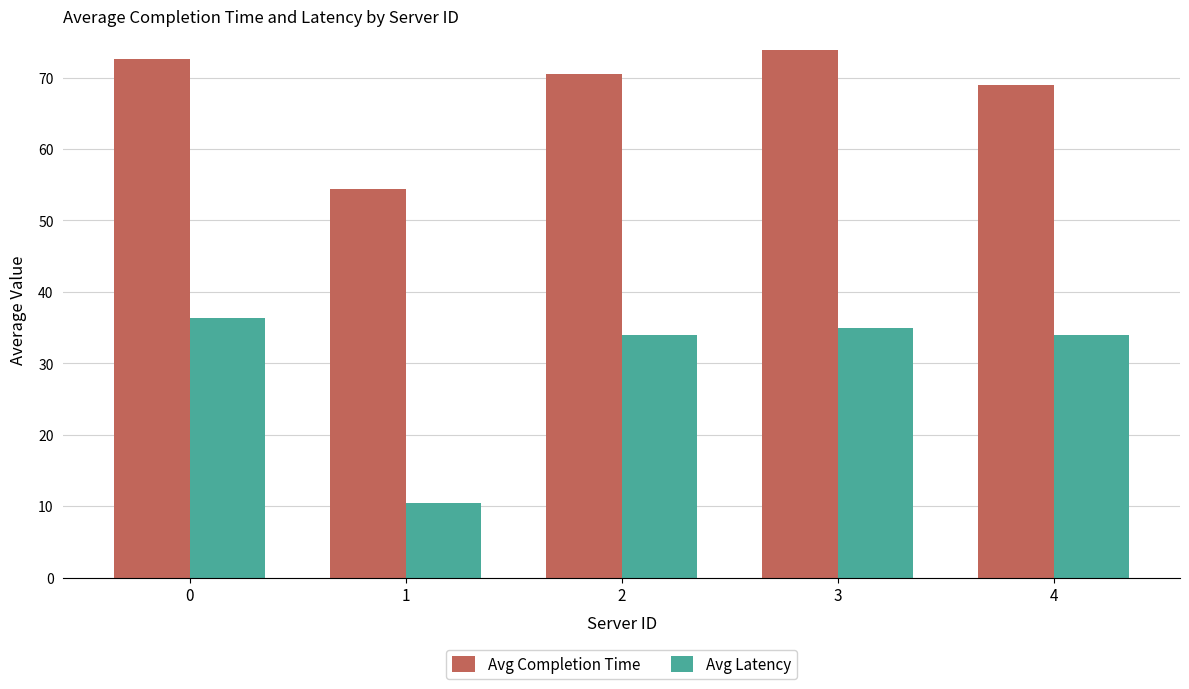

The value of Avg Completion Time at 0 is 72.6. True or false?

True